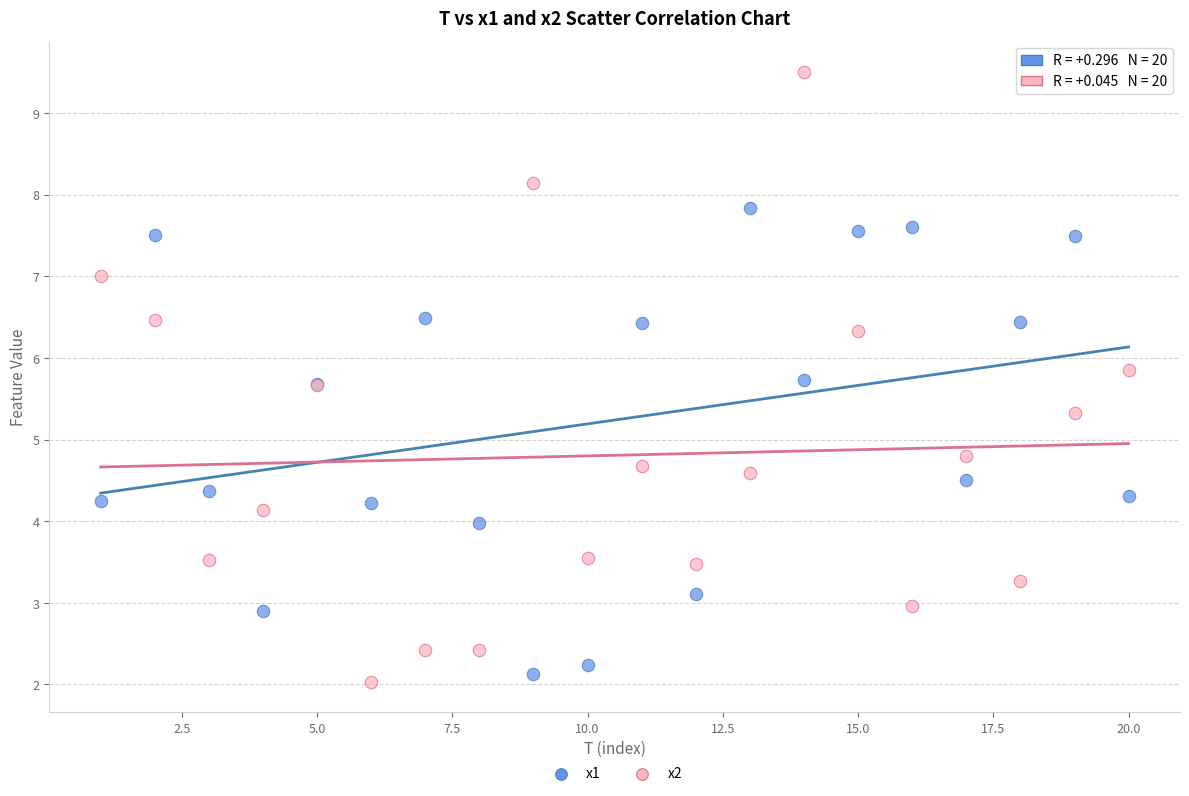

Which series has the largest Y range (max minus min)?

x2